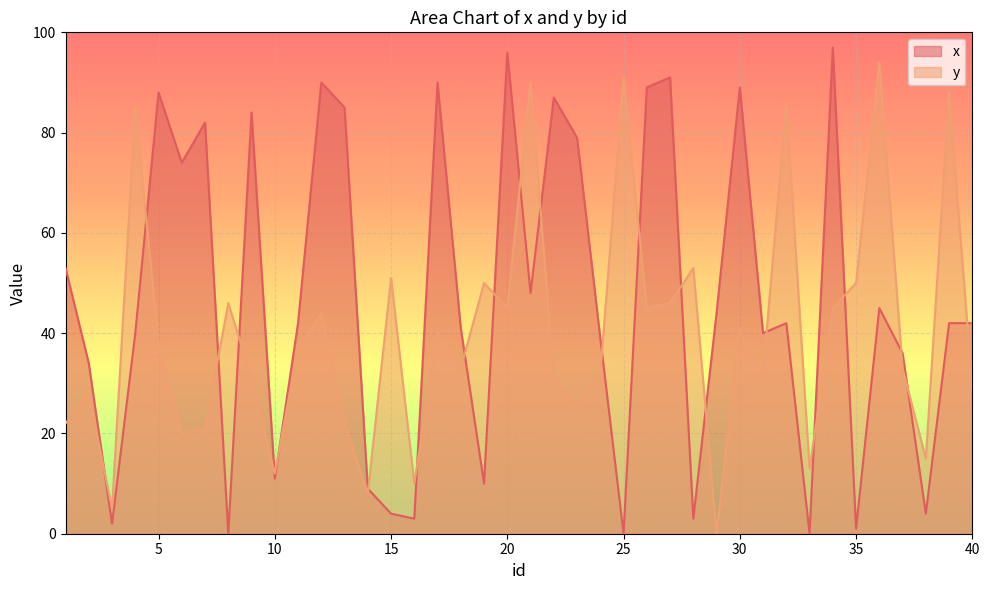

How many lines are shown in the chart?

2